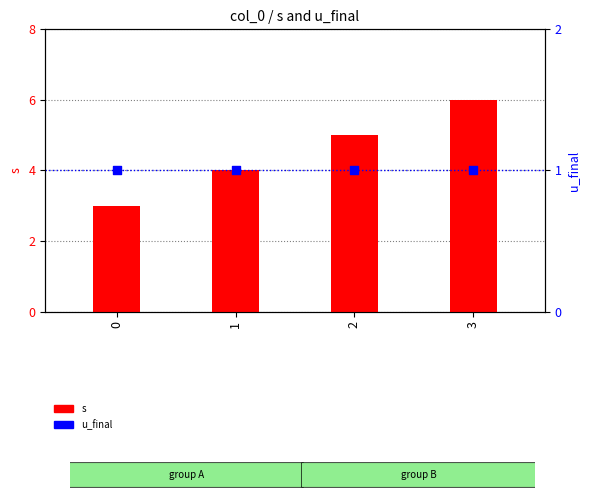

What are all the series names shown in the legend?

s, u_final